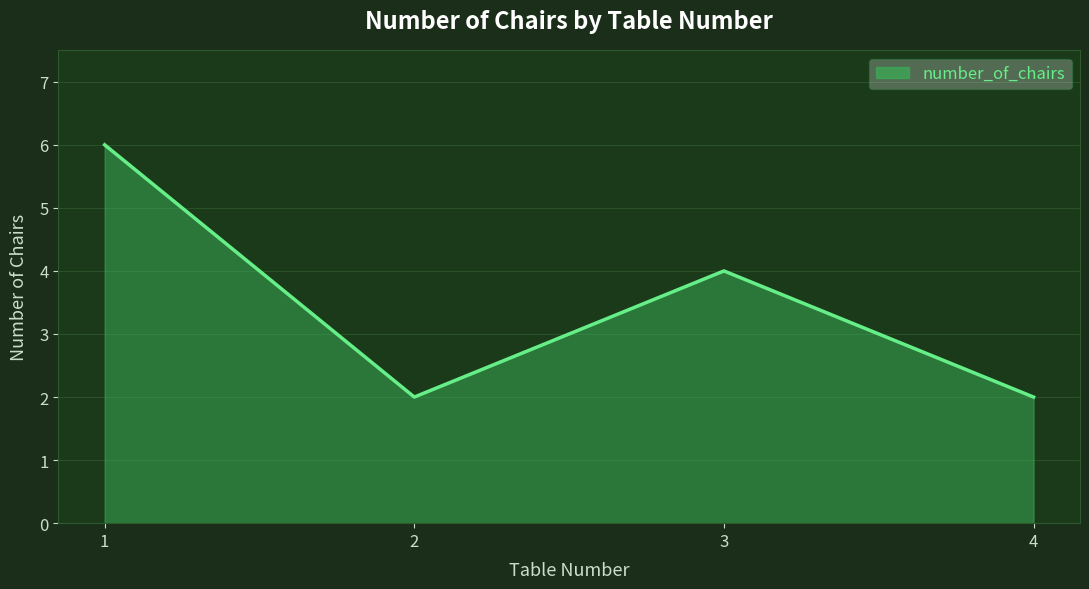

What is the ratio of the value at 1 to the value at 2?

3.0